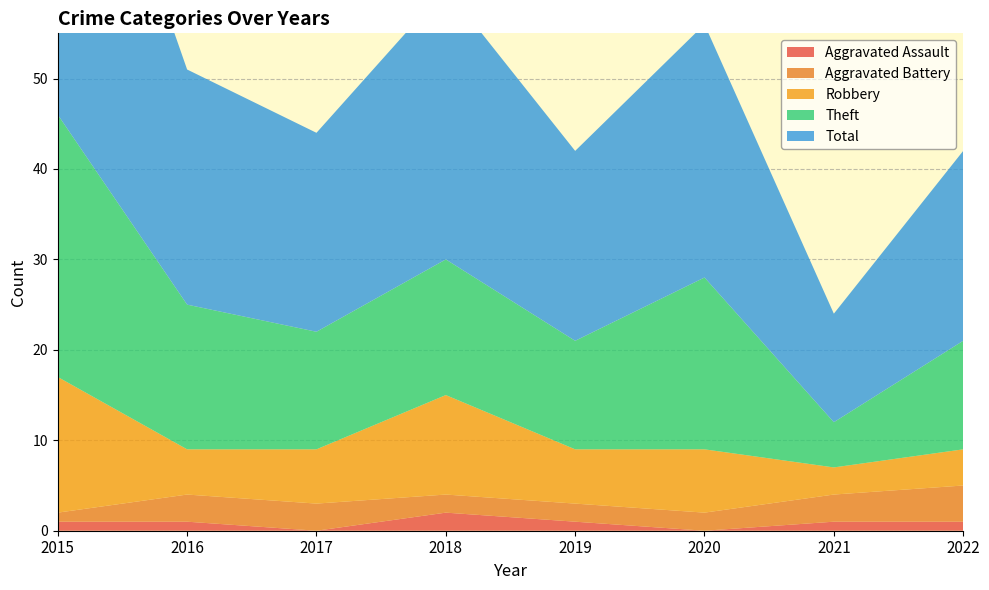

Reading right to left, what are all the values shown in this chart?

Aggravated Assault: 1	1	0	1	2	0	1	1
Aggravated Battery: 4	3	2	2	2	3	3	1
Robbery: 4	3	7	6	11	6	5	15
Theft: 12	5	19	12	15	13	16	29
Total: 21	12	28	21	30	22	26	46